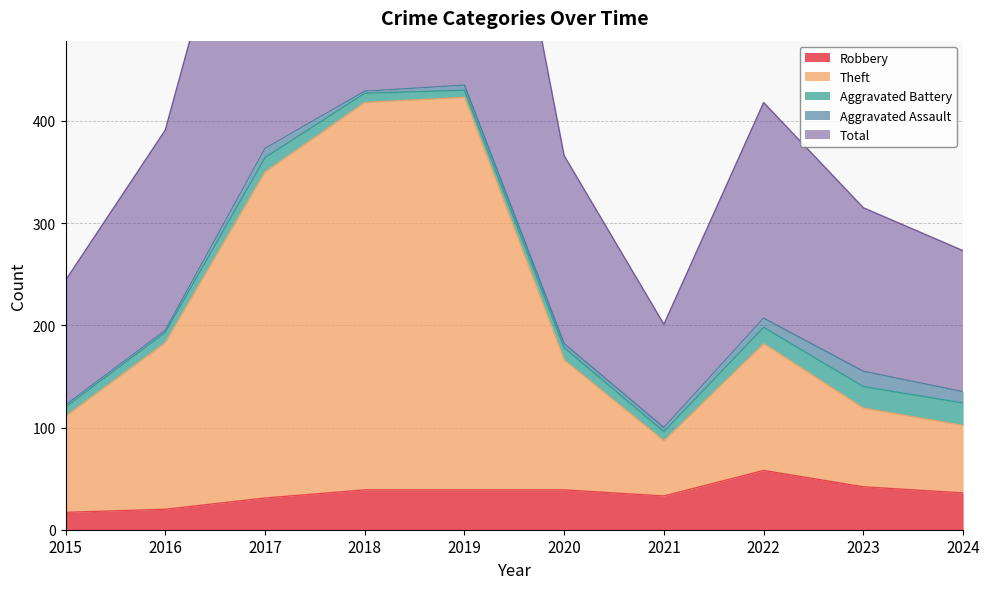

What is the highest value of the Robbery series?

58